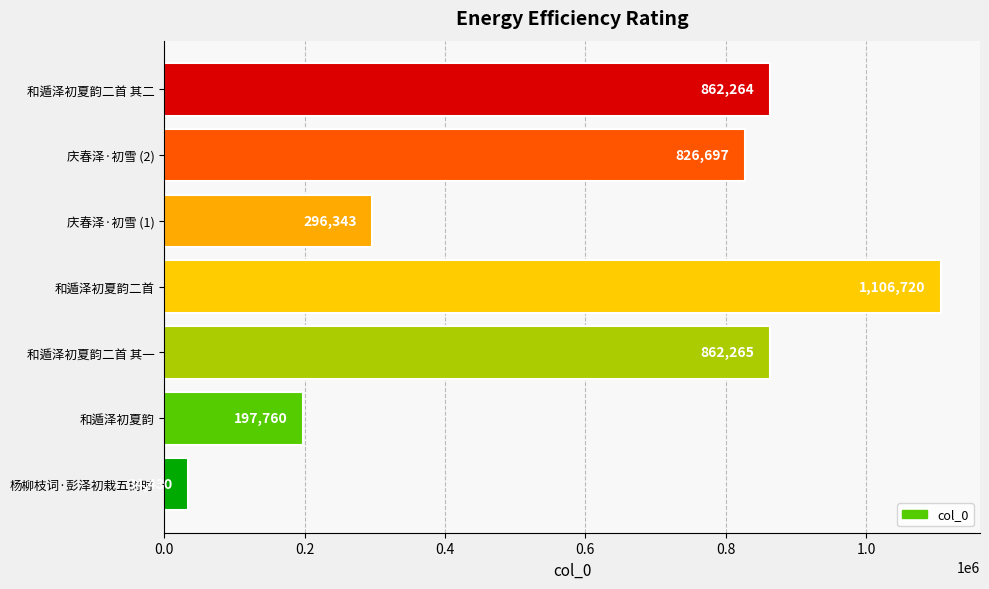

Reading bottom to top, what are all the values shown in this chart?

34430	197760	862265	1106720	296343	826697	862264